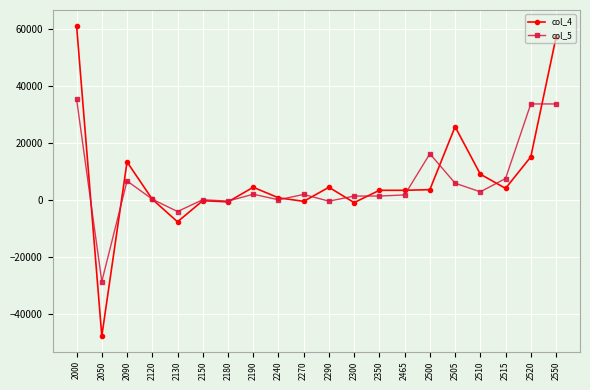

List the series in order of their peak value, highest first.

col_4, col_5